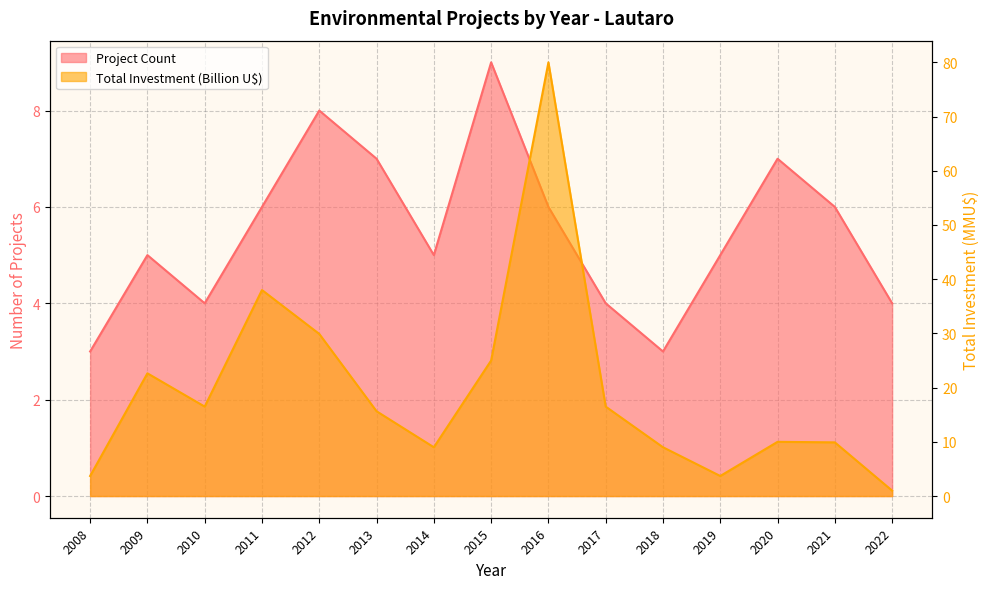

Reading right to left, extract all data points from this chart.

Project Count: 4.0	6.0	7.0	5.0	3.0	4.0	6.0	9.0	5.0	7.0	8.0	6.0	4.0	5.0	3.0
Total Investment (MMU$): 1.0	9.9	10.0	3.7	9.0	16.5	80.0	25.0	9.0	15.6	29.9	38.0	16.5	22.6	3.7